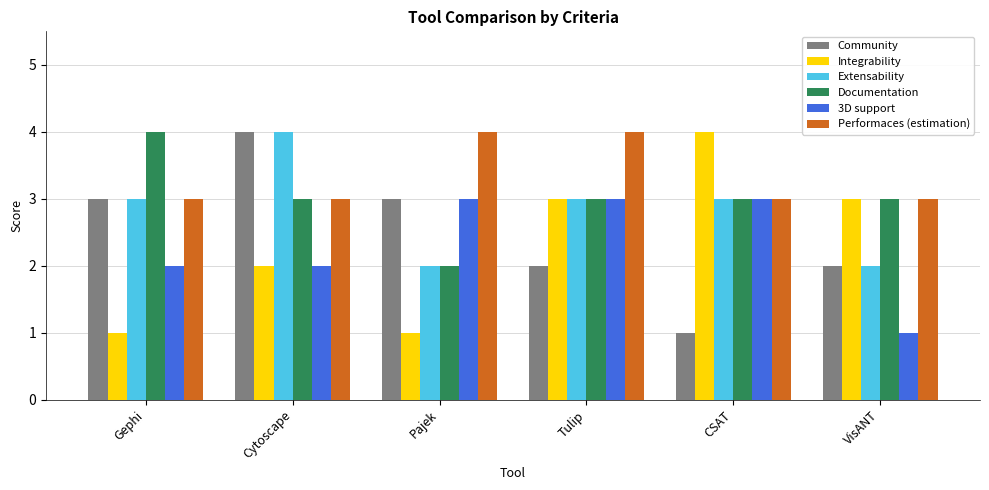

The value of Extensability at Gephi is 3. True or false?

True